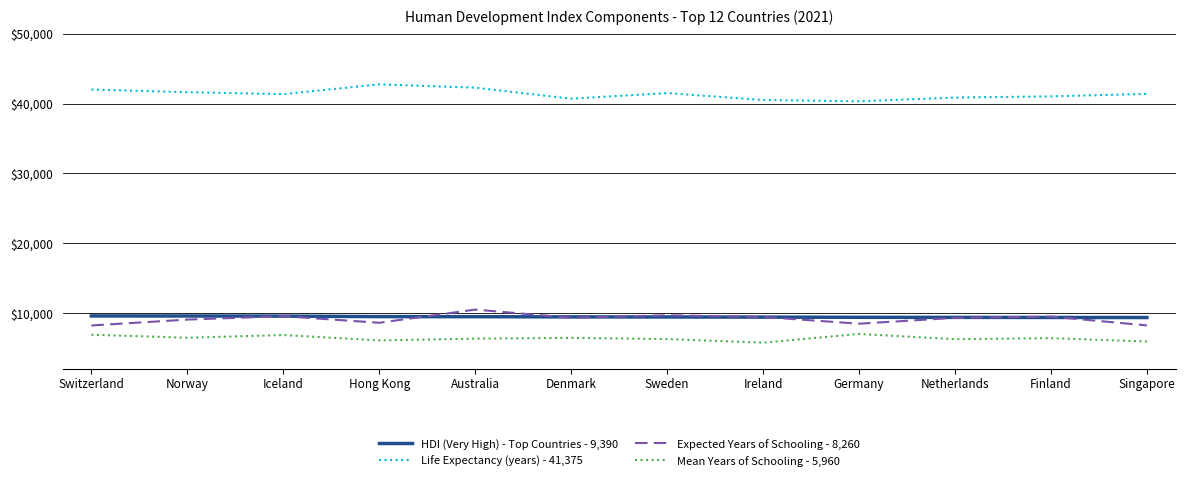

How many lines are shown in the chart?

4